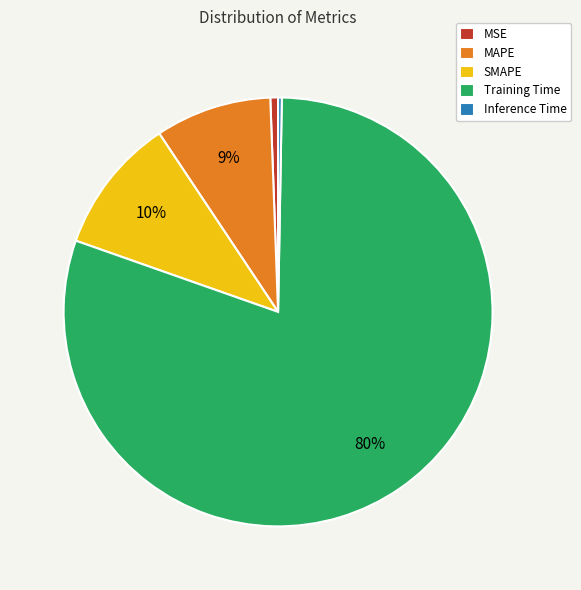

How many segments does this pie chart have?

5